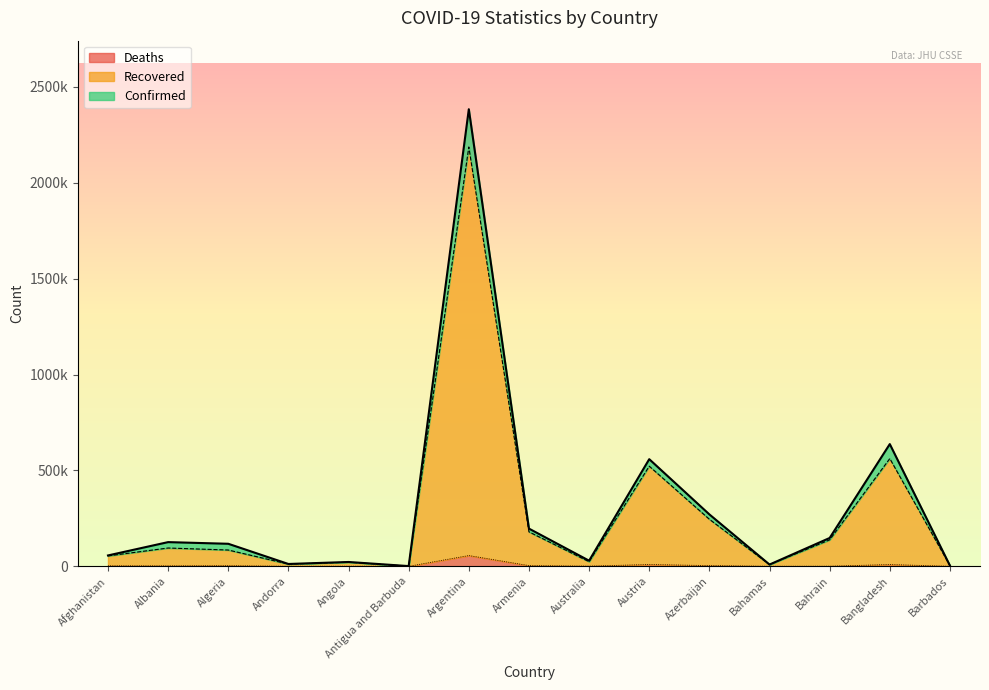

Which has a higher value, Albania or Azerbaijan?

Azerbaijan